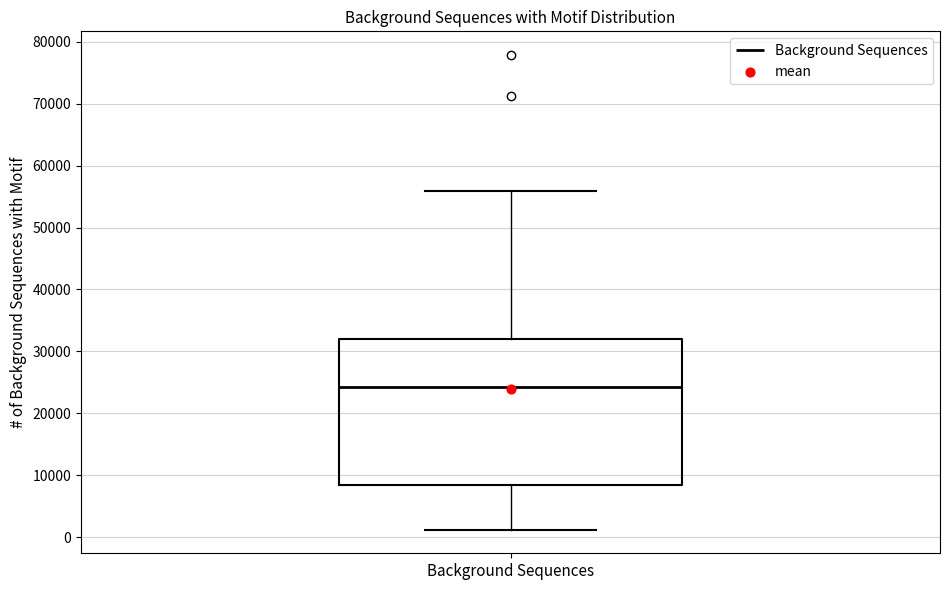

Where is the upper edge of the box for Background Sequences on the y-axis? The values are not printed on the chart, so give them approximately, as read against the axis.

32000